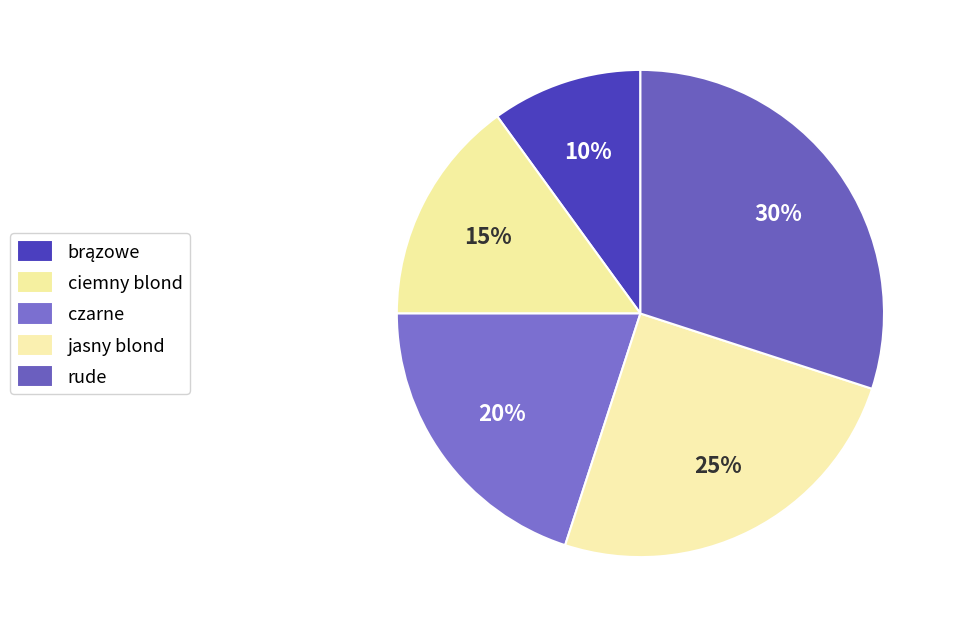

How many slices are in this pie chart?

5